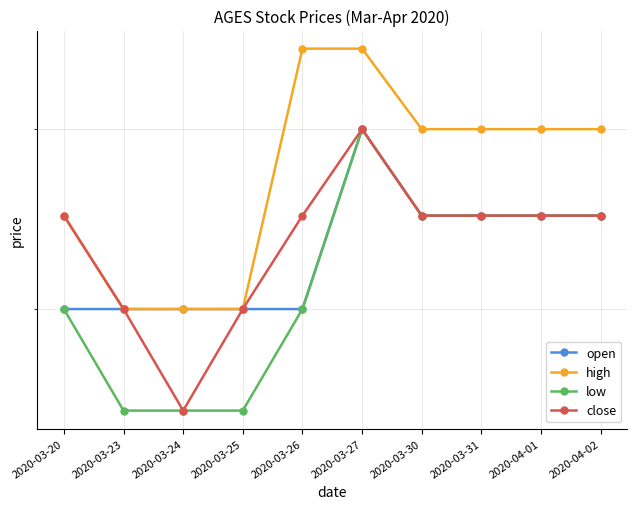

At which label does close reach its minimum?

2020-03-24